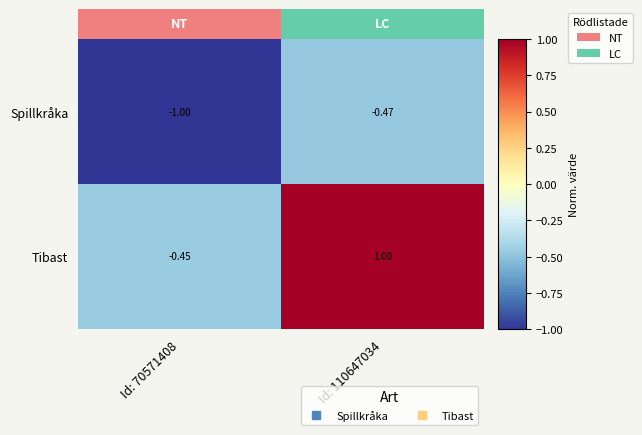

At Id: 110647034, list the series in order from smallest to largest.

Spillkråka, Tibast